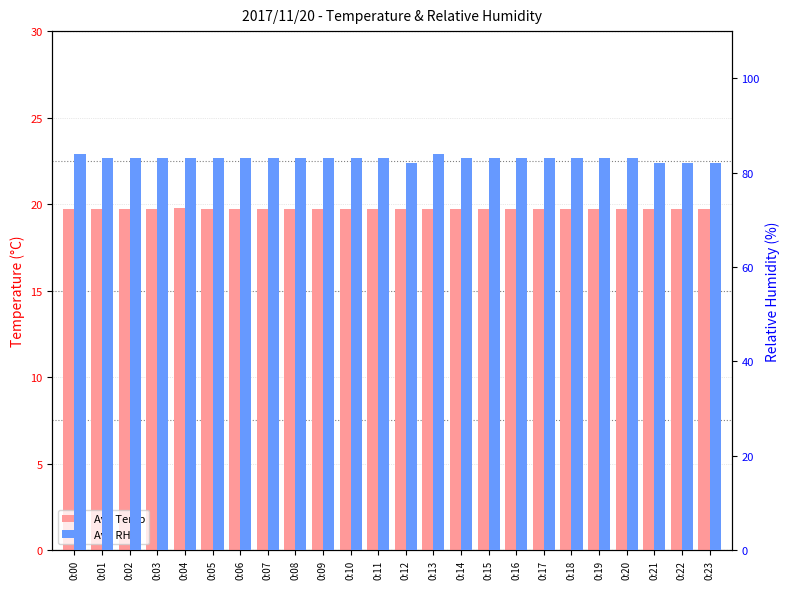

The value of Avg Temp at 0:00 is 11.9. True or false?

False